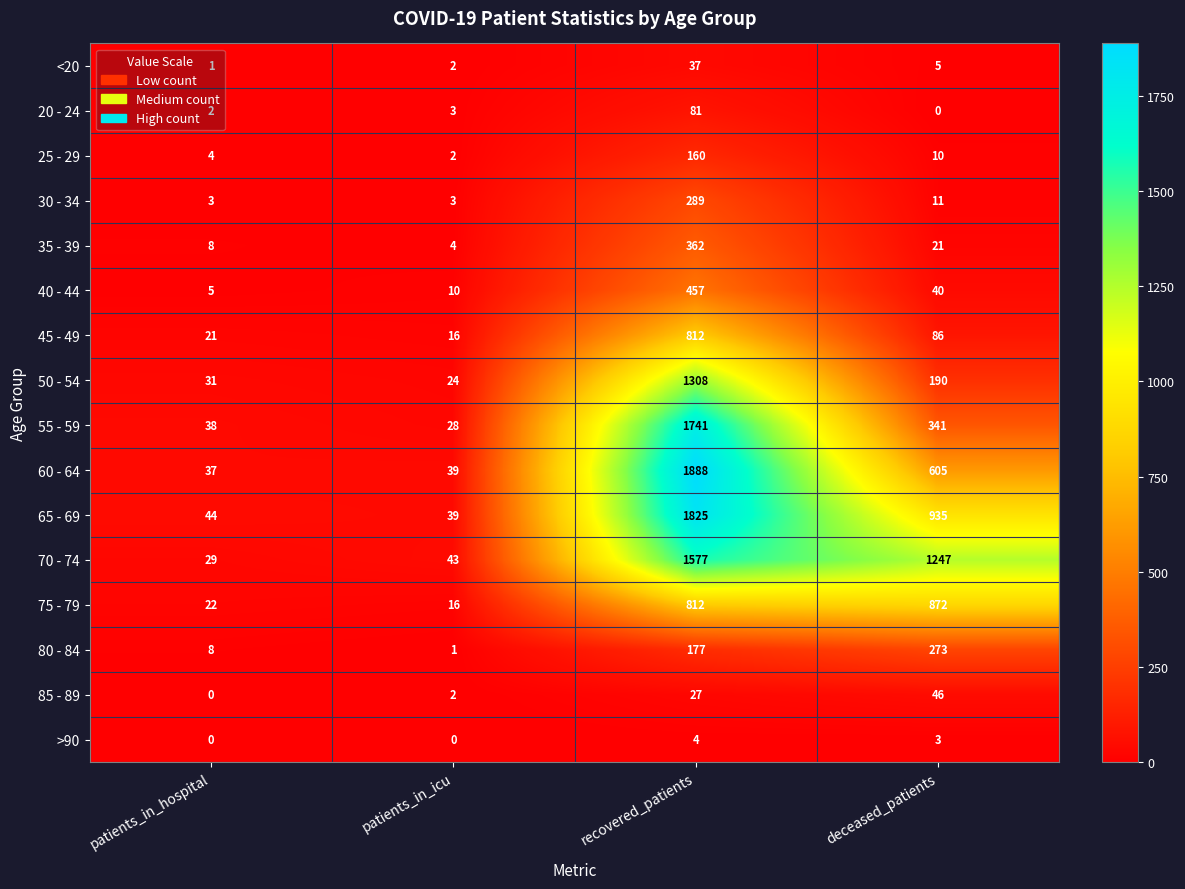

Count the number of categories in the chart.

4